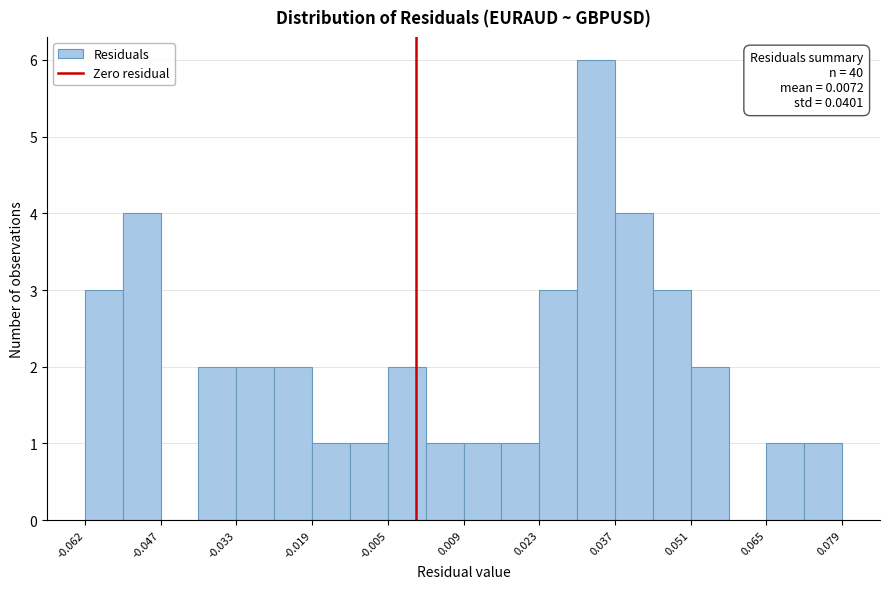

Around what value on the x-axis is the tallest bar? Give the approximate position of its centre, as read against the axis.

0.034